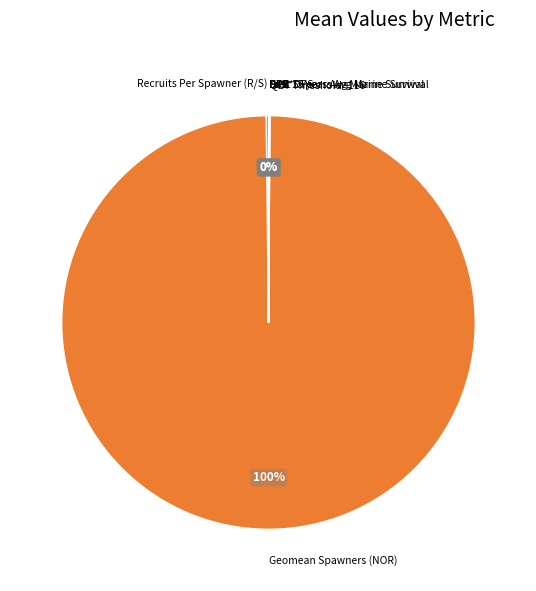

Is there any slice that represents more than half of the pie?

Yes